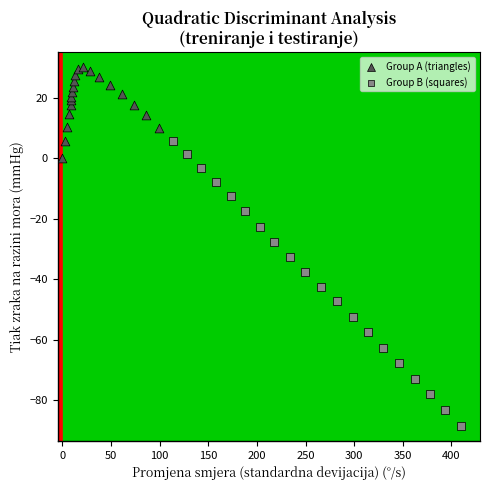

Which series contains the lowest Y value?

Group B (squares)